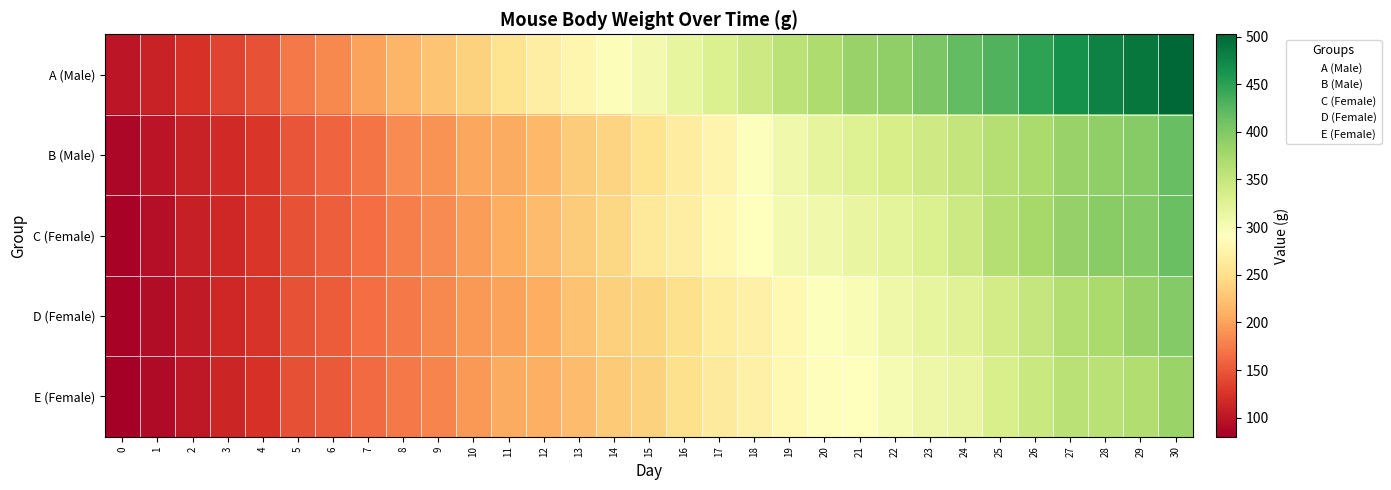

Reading right to left, extract all data points from this chart.

A (Male): 30=502.4	29=488.9	28=477.9	27=464.6	26=448.3	25=428.3	24=418.4	23=402.0	22=388.6	21=384.1	20=367.1	19=357.6	18=343.8	17=329.8	16=317.5	15=303.5	14=294.7	13=279.1	12=269.2	11=254.5	10=237.2	9=226.4	8=214.5	7=200.0	6=182.5	5=173.1	4=147.6	3=137.6	2=123.5	1=110.4	0=99.9
B (Male): 30=415.4	29=396.5	28=389.8	27=385.1	26=371.5	25=362.9	24=352.2	23=342.1	22=334.4	21=326.0	20=318.5	19=306.1	18=294.3	17=277.3	16=267.1	15=254.3	14=238.8	13=232.6	12=216.3	11=205.8	10=203.4	9=190.2	8=184.0	7=170.2	6=157.6	5=149.2	4=126.9	3=116.9	2=111.1	1=99.6	0=86.9
C (Female): 30=414.2	29=397.0	28=393.6	27=385.7	26=374.9	25=363.5	24=343.7	23=330.7	22=319.5	21=314.9	20=307.0	19=303.0	18=291.3	17=282.8	16=269.1	15=261.3	14=242.0	13=232.2	12=218.7	11=208.1	10=196.8	9=184.1	8=177.3	7=165.5	6=154.3	5=146.5	4=126.2	3=116.2	2=108.1	1=94.1	0=84.1
D (Female): 30=398.1	29=384.1	28=371.1	27=365.1	26=350.2	25=338.3	24=324.8	23=316.0	22=309.0	21=298.6	20=293.2	19=282.9	18=272.0	17=265.1	16=251.2	15=241.1	14=235.1	13=224.6	12=208.2	11=200.3	10=193.0	9=182.3	8=173.8	7=165.1	6=153.7	5=146.5	4=125.6	3=115.6	2=104.7	1=92.3	0=83.9
E (Female): 30=383.3	29=365.8	28=360.4	27=360.2	26=346.5	25=332.9	24=314.7	23=310.7	22=300.2	21=291.2	20=288.1	19=282.8	18=271.9	17=264.4	16=250.0	15=237.0	14=231.3	13=219.9	12=209.9	11=205.5	10=193.4	9=180.0	8=173.4	7=162.9	6=151.6	5=145.5	4=123.9	3=113.9	2=103.0	1=90.0	0=80.2